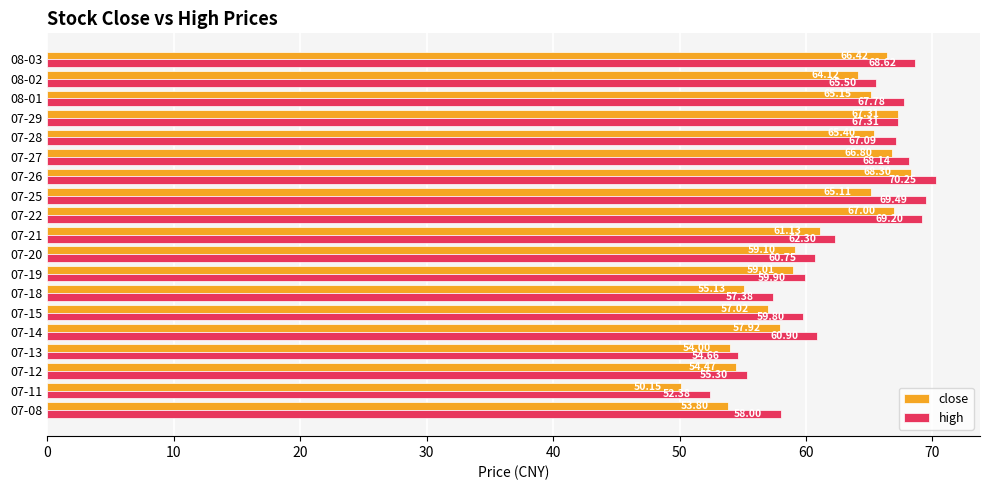

List the series in order of their peak value, lowest first.

close, high